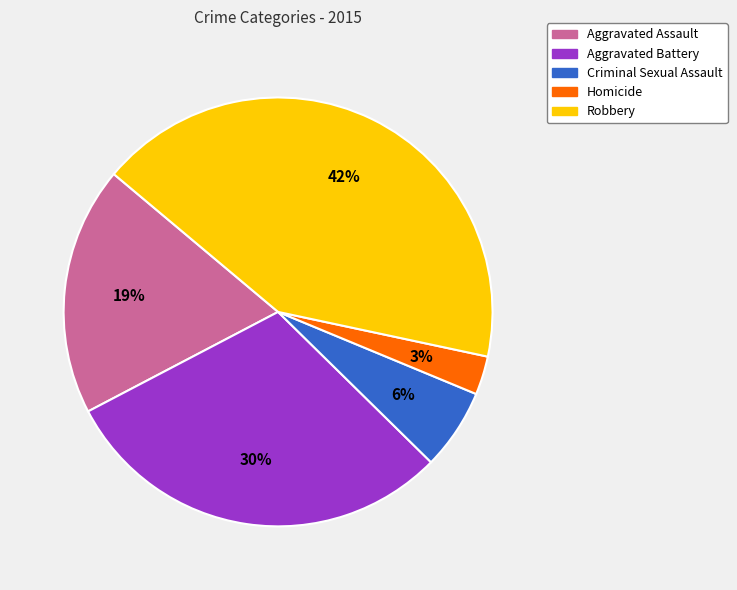

To the nearest percent, what is the difference between the Aggravated Assault and Homicide slice percentages?

16%